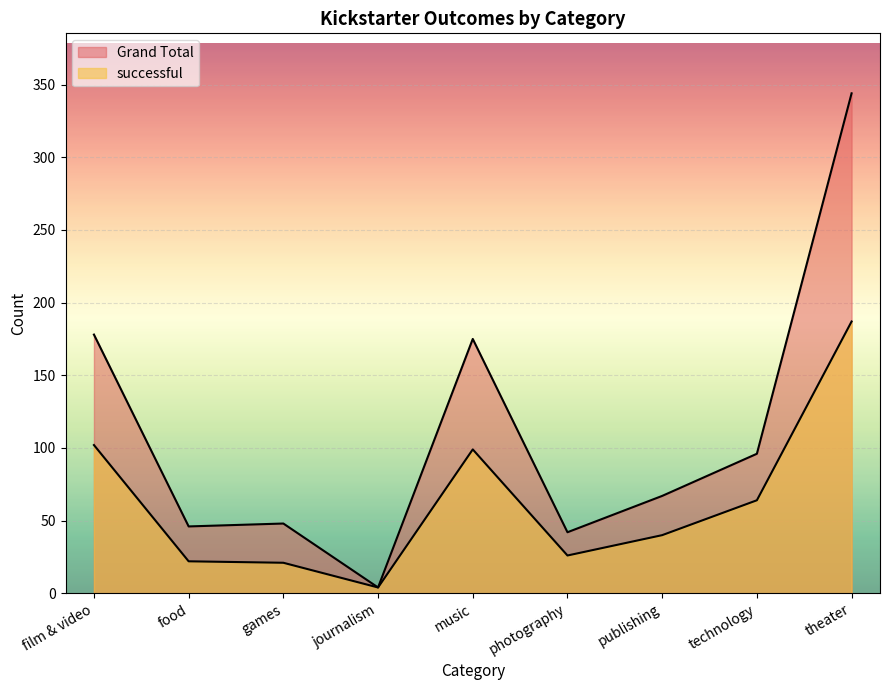

True or false: successful and Grand Total intersect in this chart.

False